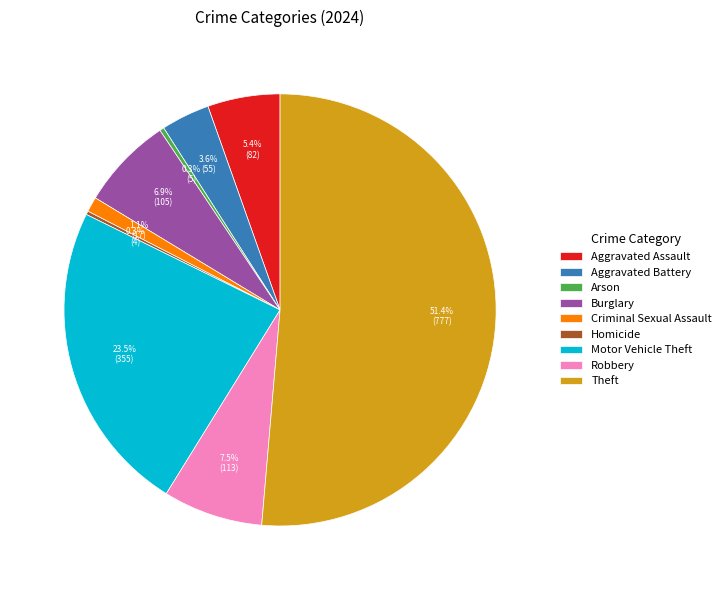

What is the ratio of the value at Criminal Sexual Assault to the value at Aggravated Battery?

0.3